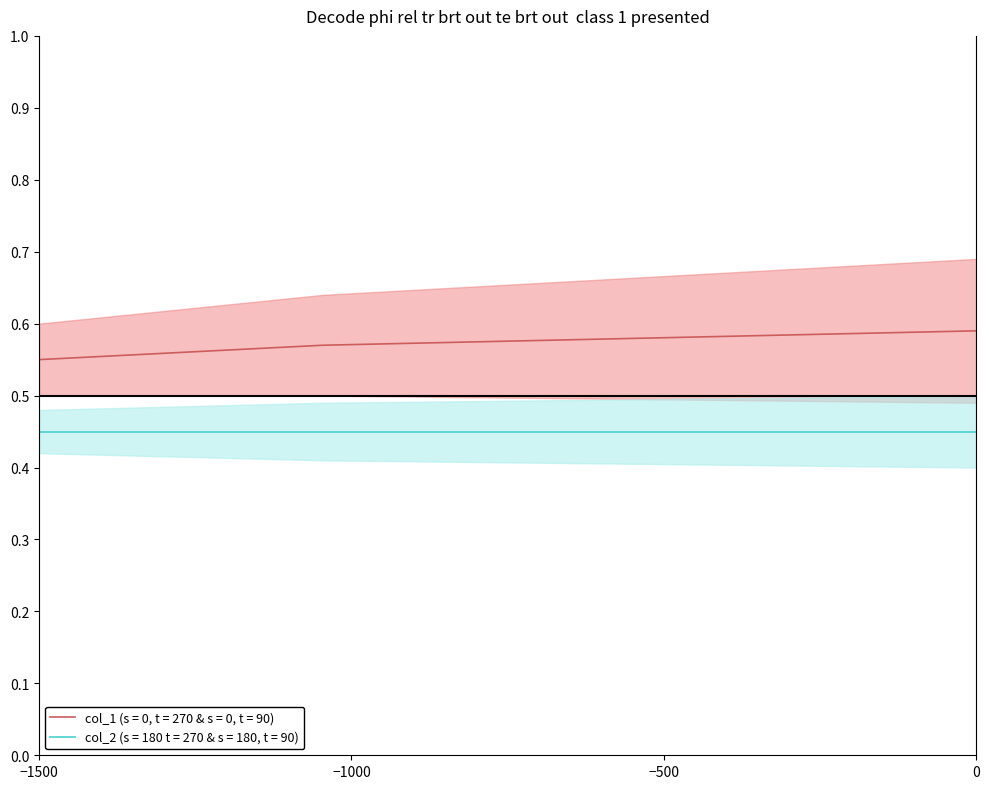

The col_2 (s = 180 t = 270 & s = 180, t = 90) series shows 0.2 at 0. True or false?

False